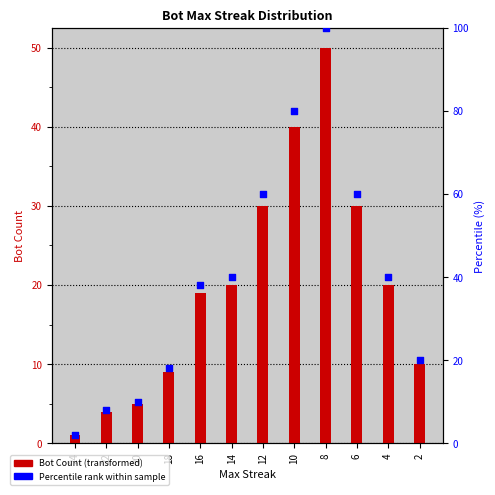

What are all the series names shown in the legend?

Bot Count, Percentile rank